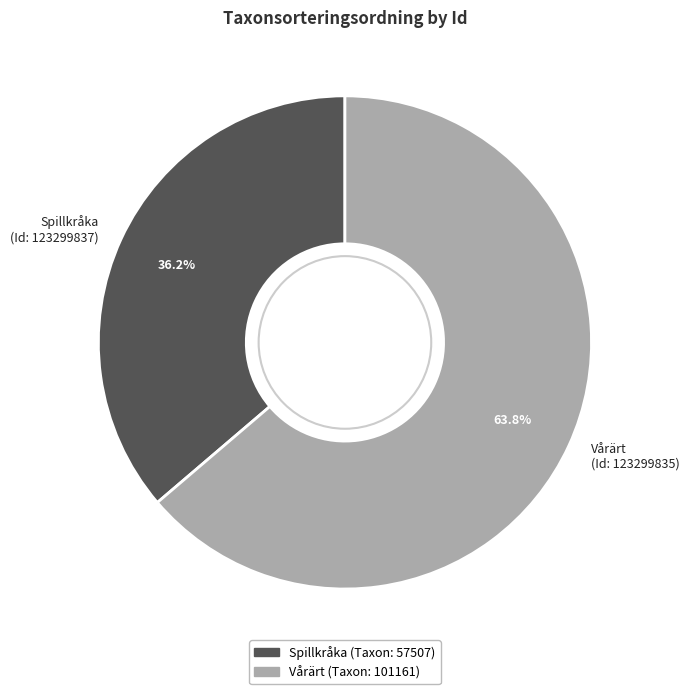

How many segments does this pie chart have?

2